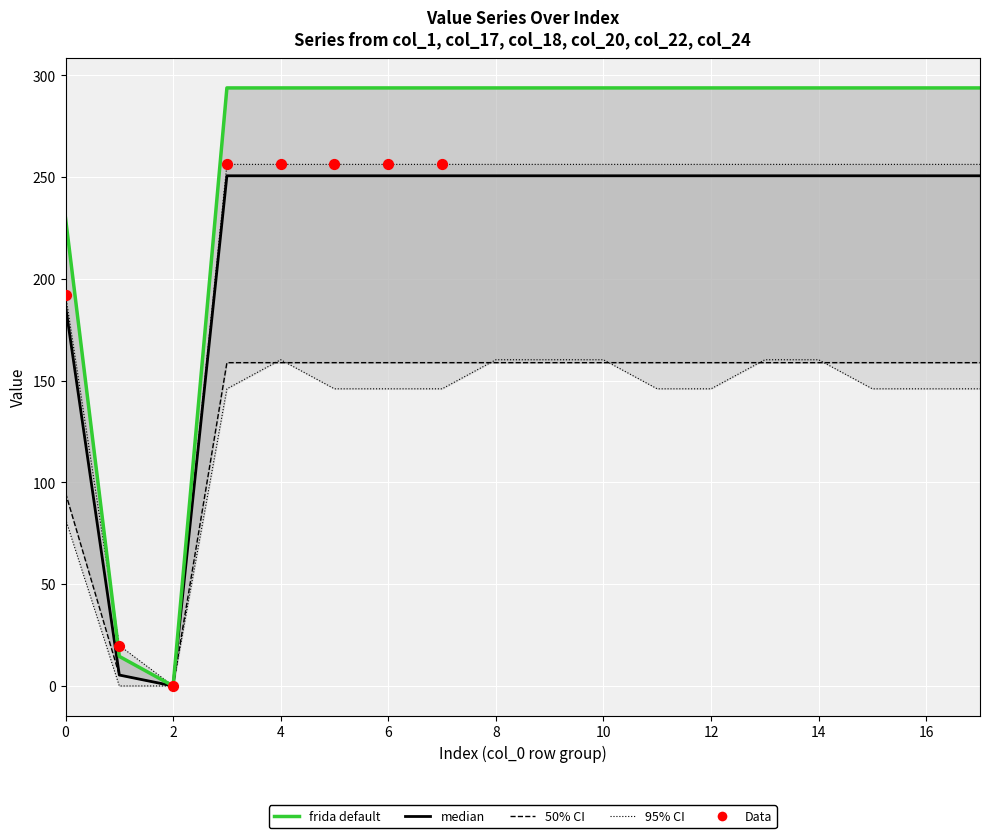

Is the value of col_22 at 1 greater than the value of col_18 at 8?

No